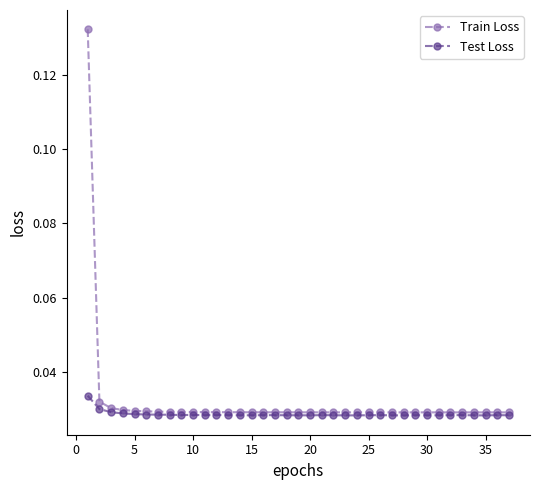

Which series has the largest range (max minus min)?

Train Loss